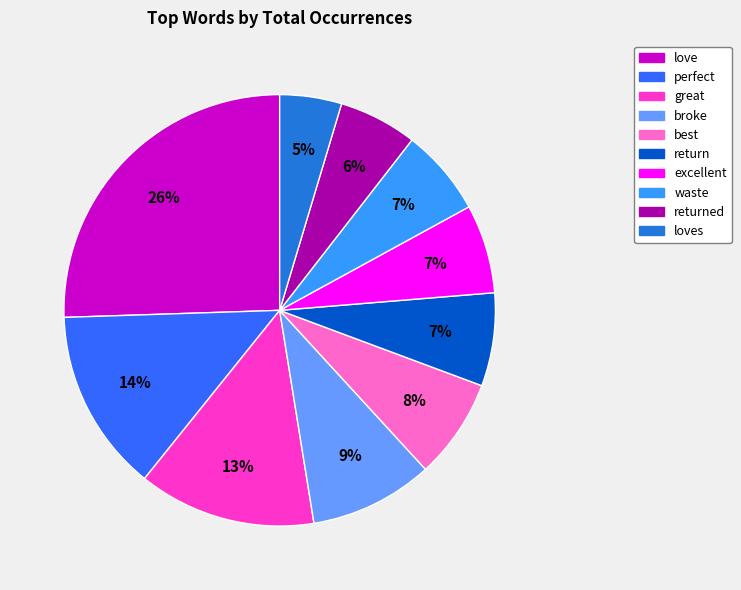

To the nearest percent, what is the difference between the largest and smallest slice percentages?

21%